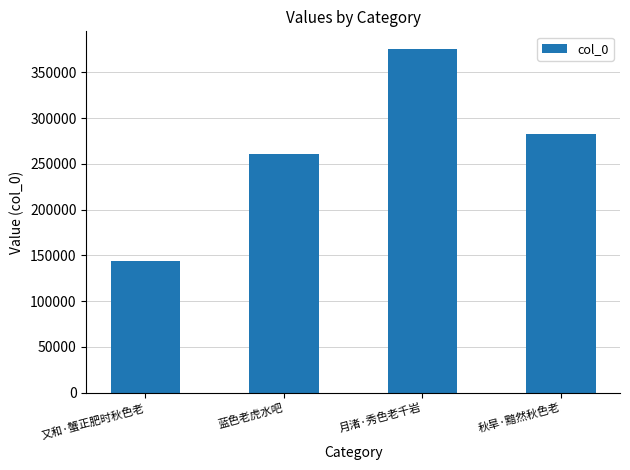

What is the difference between the values at 月渚·秀色老千岩 and 蓝色老虎水吧?

114859